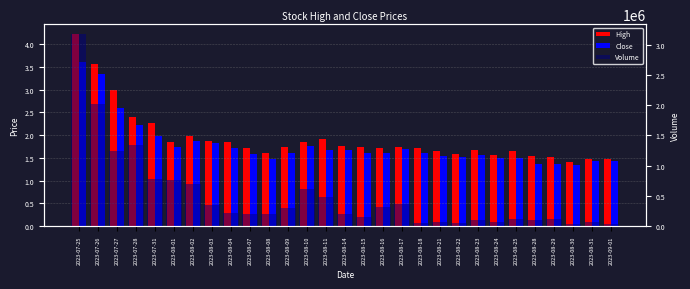

What is the label of the 11th bar from the right?

2023-08-18